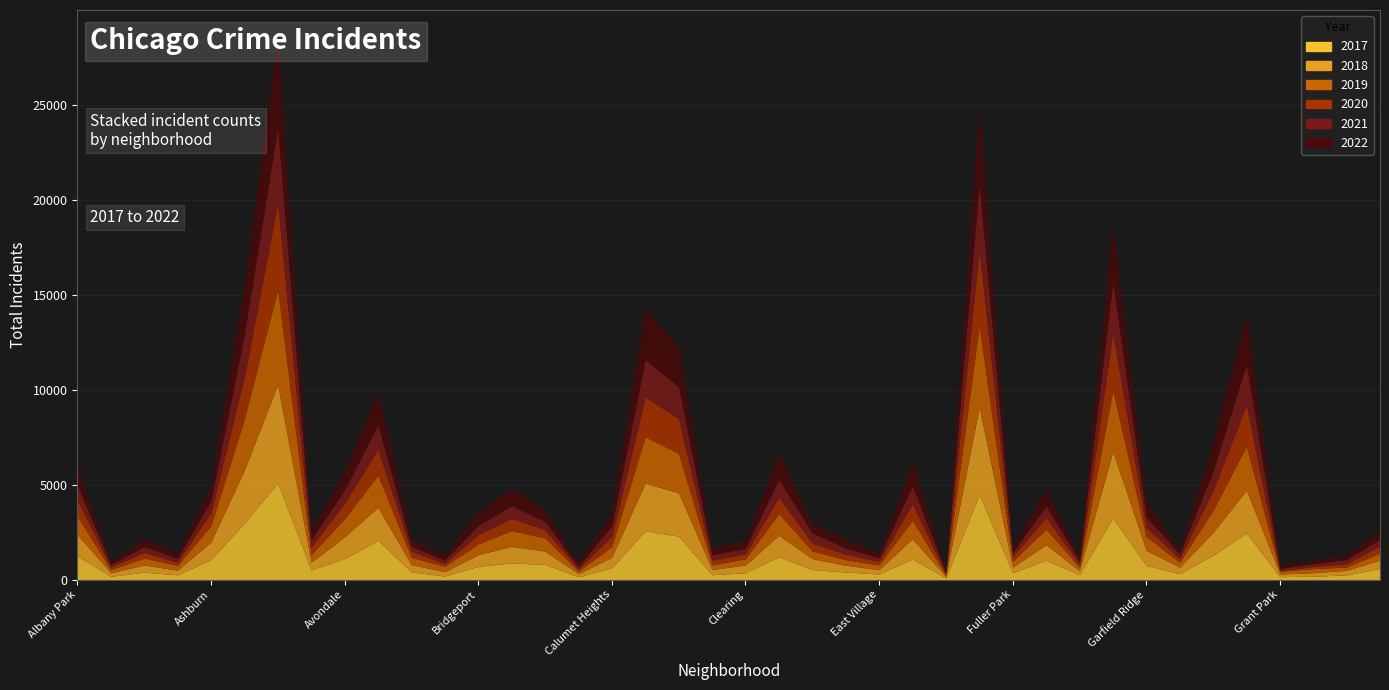

Reading right to left, extract all data points from this chart.

2019: Hermosa=365	Hegewisch=171	Greektown=220	Grant Park=138	Grand Crossing=2328	Grand Boulevard=1153	Gold Coast=261	Garfield Ridge=728	Garfield Park=3226	Galewood=189	Gage Park=825	Fuller Park=308	Englewood=4309	Edison Park=77	Edgewater=972	East Village=248	East Side=298	Dunning=406	Douglas=1140	Clearing=322	Chinatown=253	Chicago Lawn=2079	Chatham=2441	Calumet Heights=561	Burnside=142	Bucktown=694	Brighton Park=828	Bridgeport=568	Boystown=287	Beverly=385	Belmont Cragin=1687	Avondale=957	Avalon Park=405	Austin=5008	Auburn Gresham=2700	Ashburn=872	Armour Square=249	Archer Heights=368	Andersonville=166	Albany Park=968
2017: Hermosa=589	Hegewisch=246	Greektown=176	Grant Park=154	Grand Crossing=2456	Grand Boulevard=1281	Gold Coast=311	Garfield Ridge=743	Garfield Park=3257	Galewood=265	Gage Park=1019	Fuller Park=365	Englewood=4470	Edison Park=87	Edgewater=1082	East Village=296	East Side=397	Dunning=531	Douglas=1200	Clearing=360	Chinatown=253	Chicago Lawn=2288	Chatham=2566	Calumet Heights=620	Burnside=145	Bucktown=795	Brighton Park=878	Bridgeport=697	Boystown=188	Beverly=403	Belmont Cragin=2066	Avondale=1107	Avalon Park=508	Austin=5096	Auburn Gresham=2973	Ashburn=1053	Armour Square=250	Archer Heights=391	Andersonville=171	Albany Park=1252
2021: Hermosa=350	Hegewisch=217	Greektown=140	Grant Park=104	Grand Crossing=2160	Grand Boulevard=1015	Gold Coast=233	Garfield Ridge=565	Garfield Park=2686	Galewood=170	Gage Park=613	Fuller Park=200	Englewood=3518	Edison Park=62	Edgewater=969	East Village=180	East Side=326	Dunning=530	Douglas=943	Clearing=274	Chinatown=293	Chicago Lawn=1675	Chatham=1974	Calumet Heights=559	Burnside=130	Bucktown=435	Brighton Park=664	Bridgeport=474	Boystown=173	Beverly=264	Belmont Cragin=1312	Avondale=692	Avalon Park=395	Austin=3970	Auburn Gresham=2237	Ashburn=629	Armour Square=193	Archer Heights=303	Andersonville=123	Albany Park=767
2022: Hermosa=441	Hegewisch=239	Greektown=154	Grant Park=192	Grand Crossing=2565	Grand Boulevard=1503	Gold Coast=236	Garfield Ridge=766	Garfield Park=3034	Galewood=210	Gage Park=871	Fuller Park=263	Englewood=3981	Edison Park=99	Edgewater=1269	East Village=250	East Side=433	Dunning=504	Douglas=1380	Clearing=422	Chinatown=338	Chicago Lawn=2054	Chatham=2651	Calumet Heights=698	Burnside=175	Bucktown=599	Brighton Park=888	Bridgeport=722	Boystown=258	Beverly=414	Belmont Cragin=1721	Avondale=953	Avalon Park=522	Austin=4762	Auburn Gresham=2703	Ashburn=797	Armour Square=251	Archer Heights=439	Andersonville=157	Albany Park=926
2018: Hermosa=442	Hegewisch=240	Greektown=185	Grant Park=141	Grand Crossing=2249	Grand Boulevard=1205	Gold Coast=342	Garfield Ridge=789	Garfield Park=3485	Galewood=202	Gage Park=817	Fuller Park=289	Englewood=4608	Edison Park=75	Edgewater=1063	East Village=230	East Side=354	Dunning=571	Douglas=1131	Clearing=409	Chinatown=273	Chicago Lawn=2281	Chatham=2513	Calumet Heights=554	Burnside=160	Bucktown=704	Brighton Park=870	Bridgeport=616	Boystown=224	Beverly=386	Belmont Cragin=1736	Avondale=1142	Avalon Park=401	Austin=5163	Auburn Gresham=2787	Ashburn=924	Armour Square=248	Archer Heights=374	Andersonville=184	Albany Park=1117
2020: Hermosa=380	Hegewisch=181	Greektown=105	Grant Park=60	Grand Crossing=2149	Grand Boulevard=1049	Gold Coast=197	Garfield Ridge=491	Garfield Park=3009	Galewood=154	Gage Park=612	Fuller Park=259	Englewood=3945	Edison Park=75	Edgewater=872	East Village=190	East Side=290	Dunning=418	Douglas=856	Clearing=274	Chinatown=238	Chicago Lawn=1833	Chatham=2081	Calumet Heights=538	Burnside=126	Bucktown=431	Brighton Park=652	Bridgeport=491	Boystown=153	Beverly=314	Belmont Cragin=1356	Avondale=824	Avalon Park=399	Austin=4556	Auburn Gresham=2211	Ashburn=684	Armour Square=169	Archer Heights=302	Andersonville=147	Albany Park=868